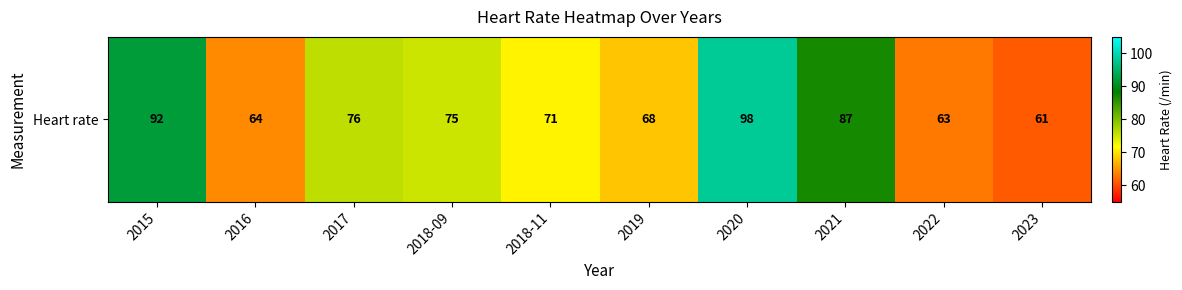

What is the greatest value displayed?

98